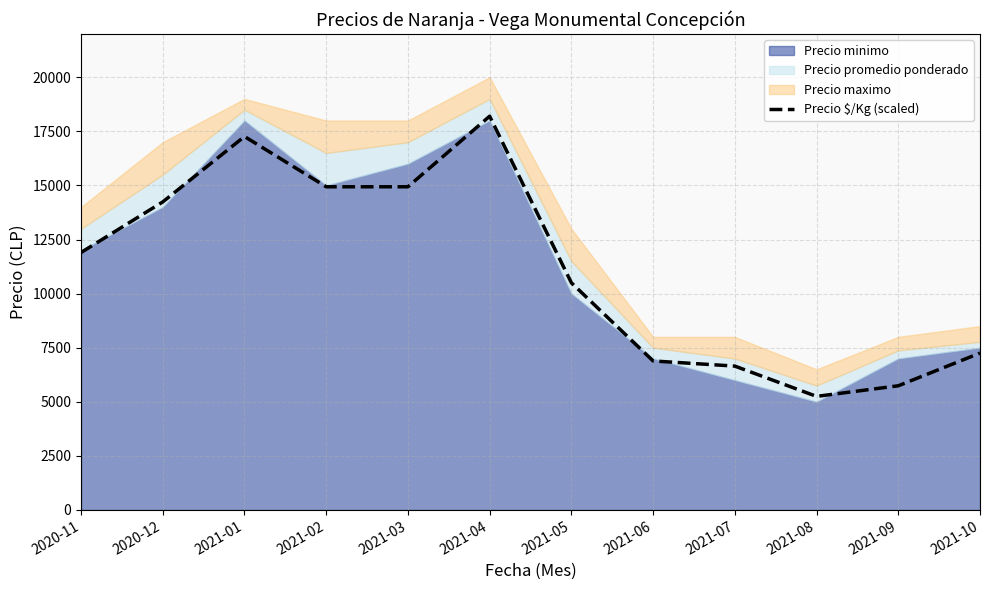

Does the chart have visible grid lines?

Yes